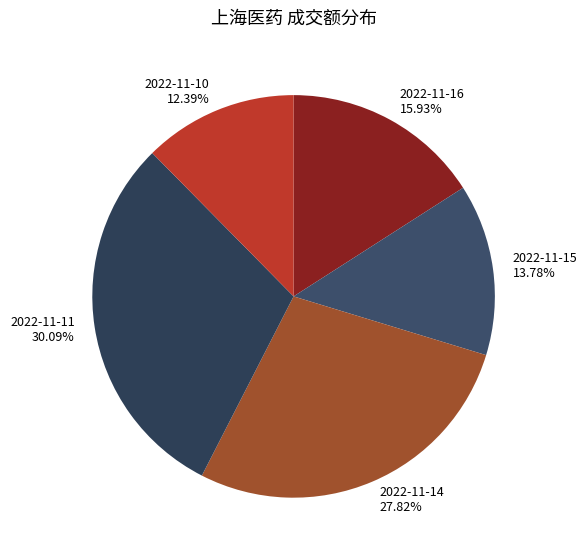

What is the largest slice in the pie chart?

2022-11-11